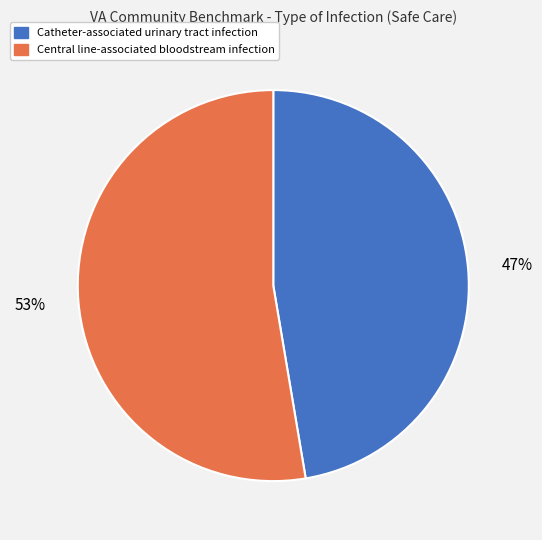

Does Catheter-associated urinary tract infection account for over 50% of the chart?

No